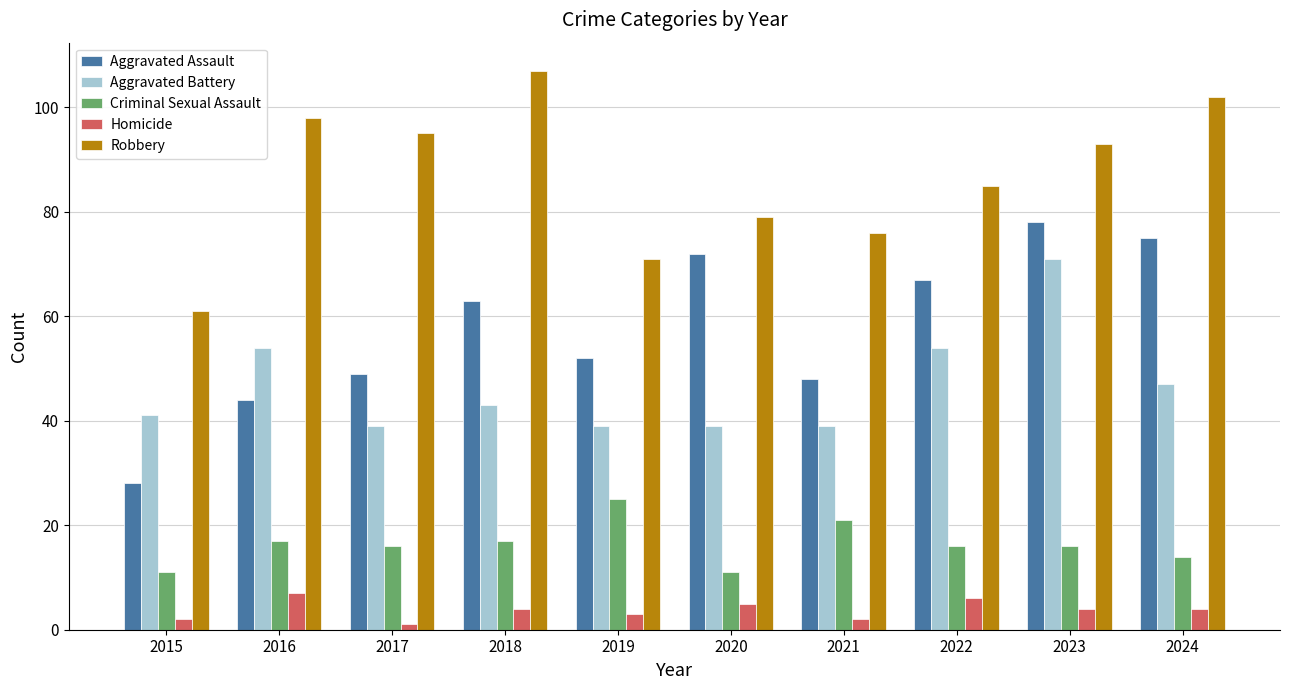

At how many categories does at least one series exceed 25?

10